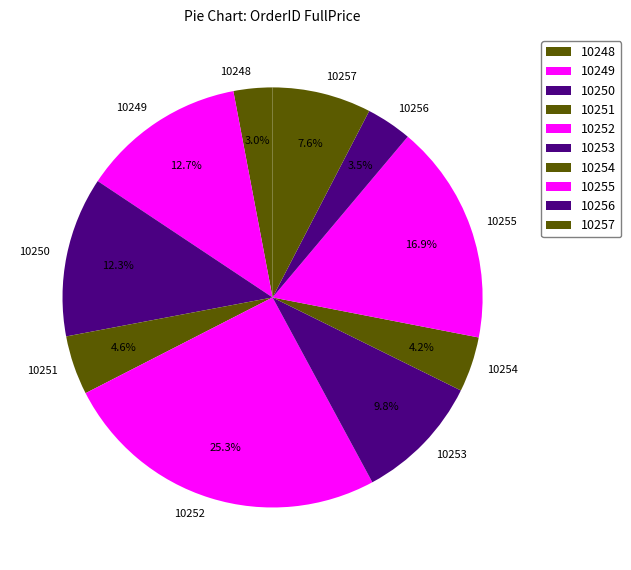

Approximately how many times larger is the value at 10251 compared to 10254?

1.1